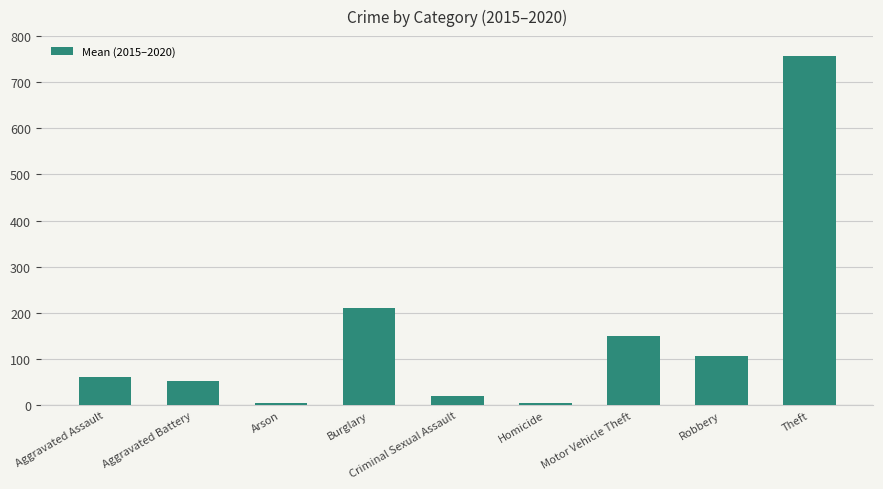

What is the difference between the values at Criminal Sexual Assault and Burglary?

191.7